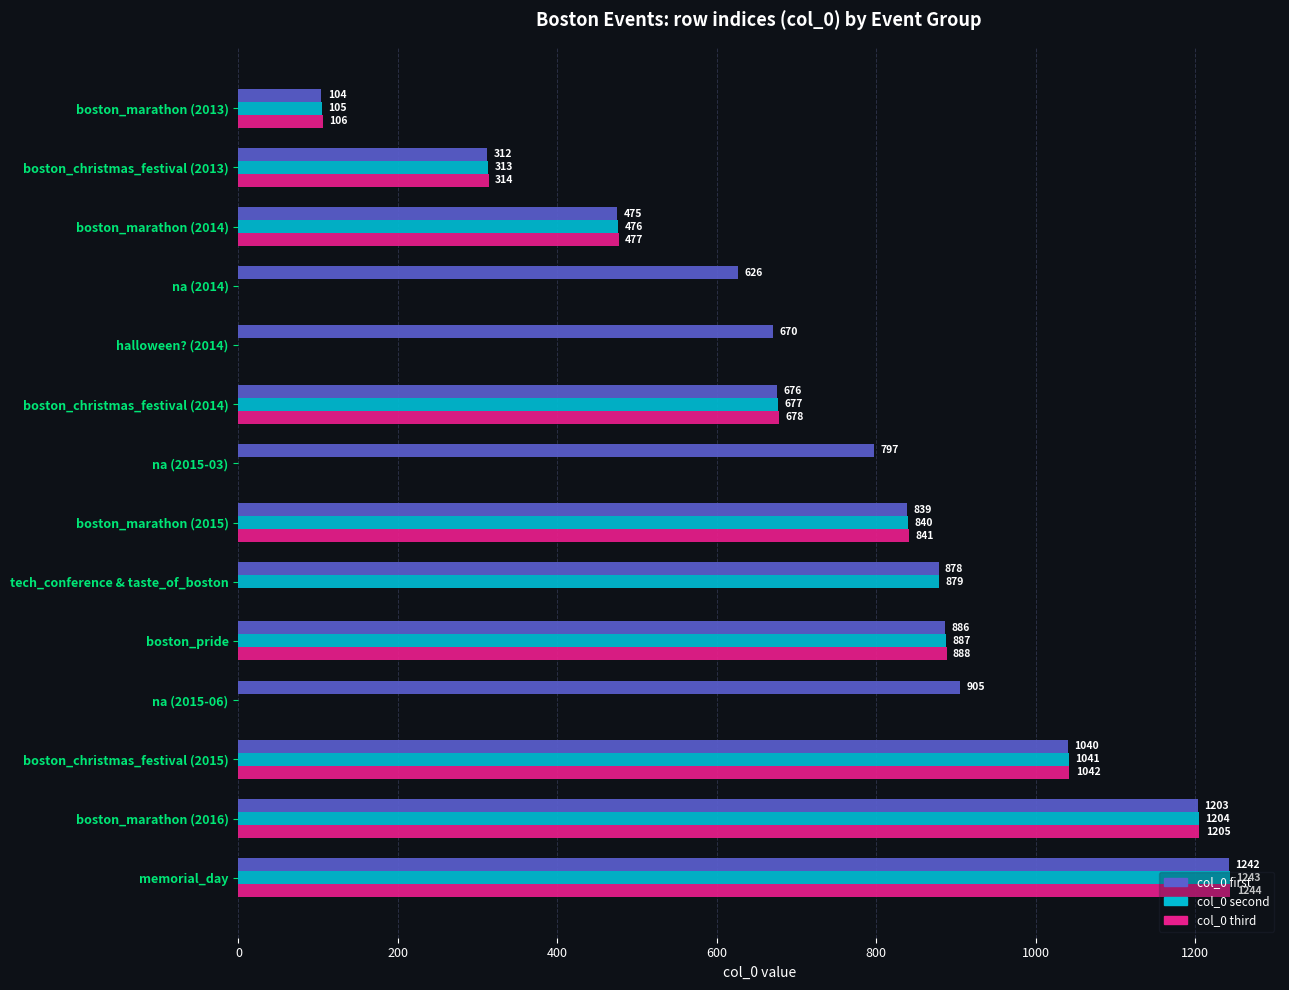

Which series has the largest range (max minus min)?

col_0 third